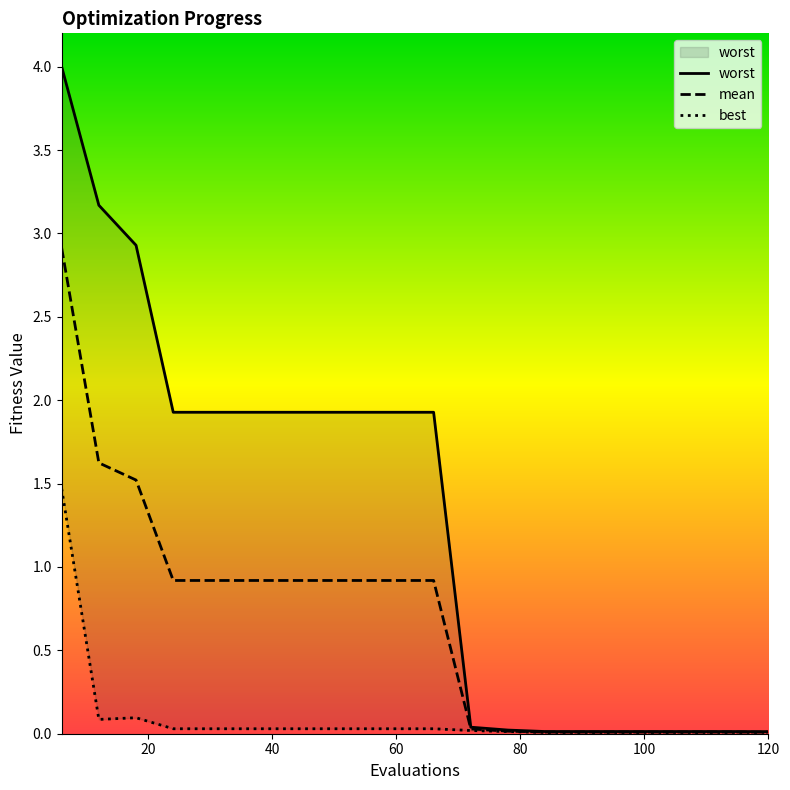

The value of best at 120 is 0.0. True or false?

False